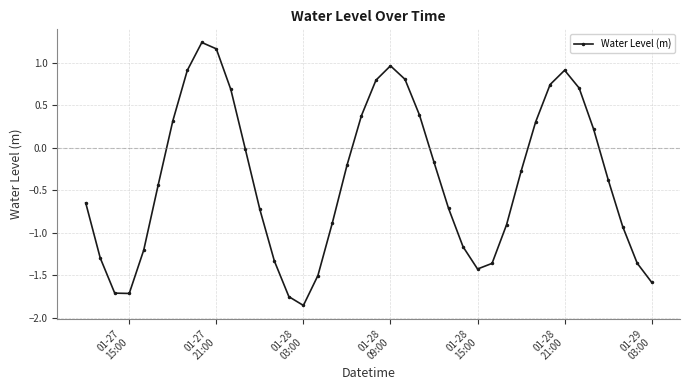

What is the value of the 24th point from the left?

0.4